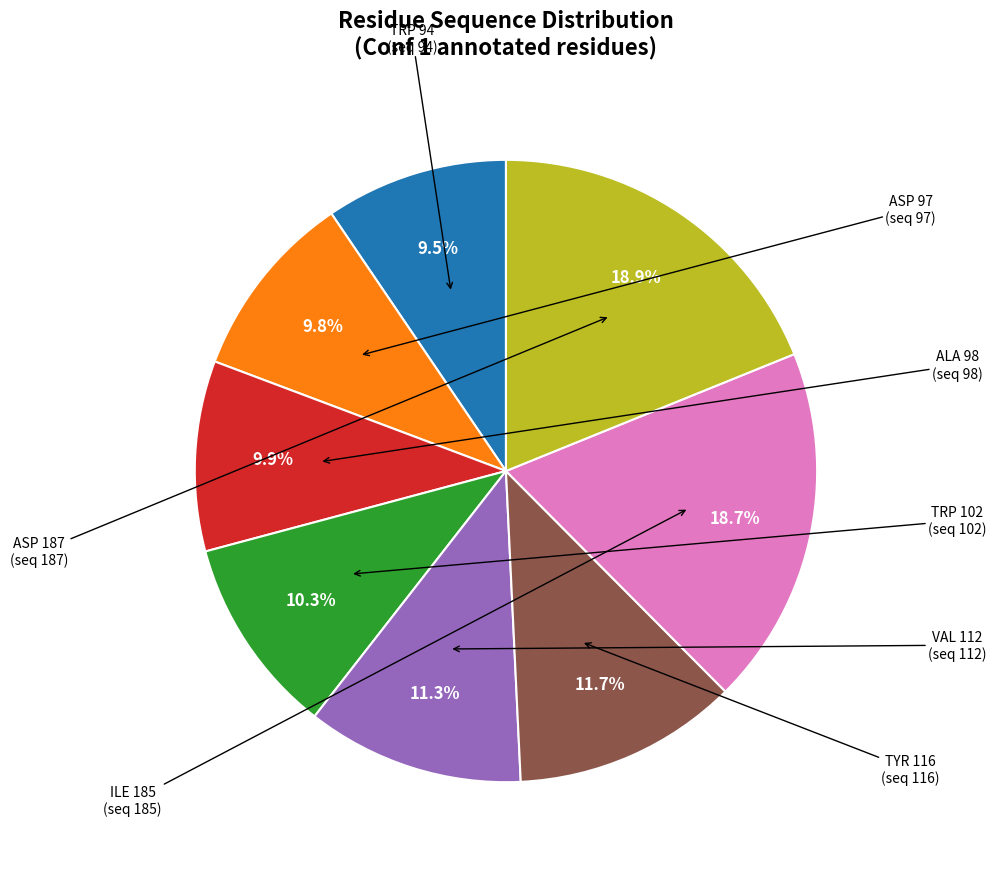

How many segments does this pie chart have?

8